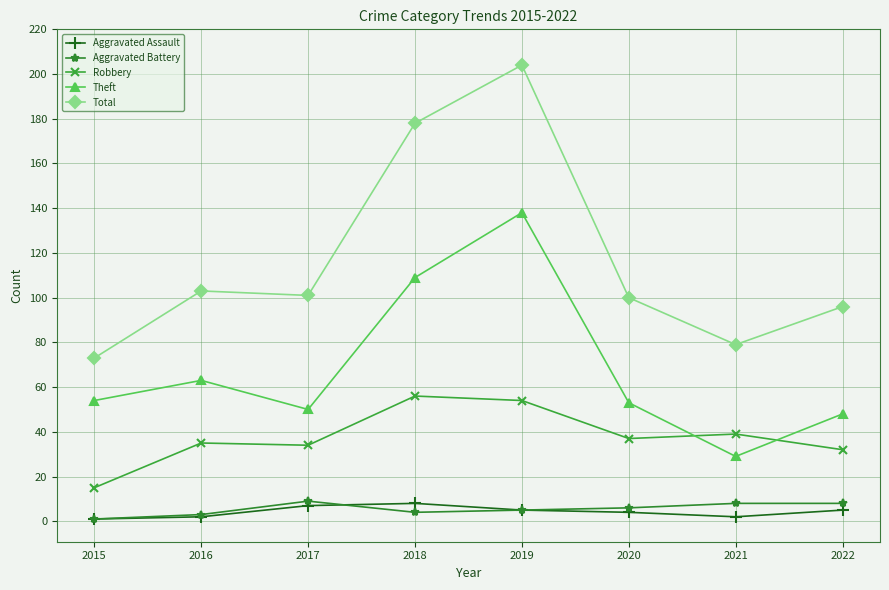

The Aggravated Assault series shows 5 at 2019. True or false?

True